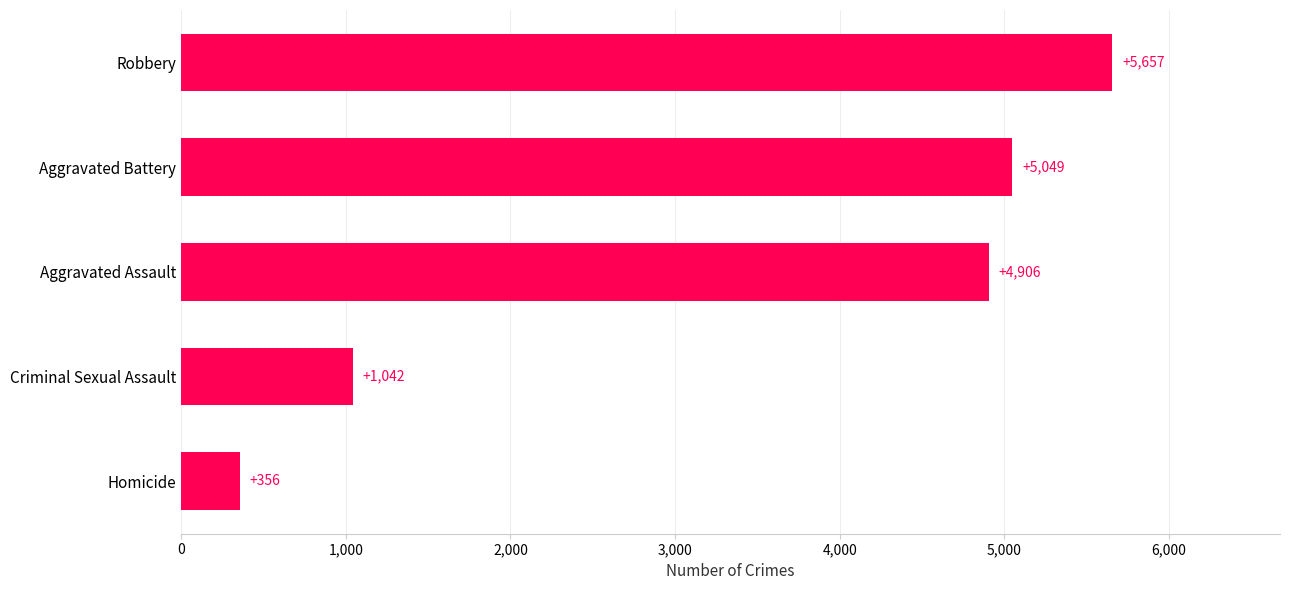

Rank the categories by value from lowest to highest.

Homicide, Criminal Sexual Assault, Aggravated Assault, Aggravated Battery, Robbery